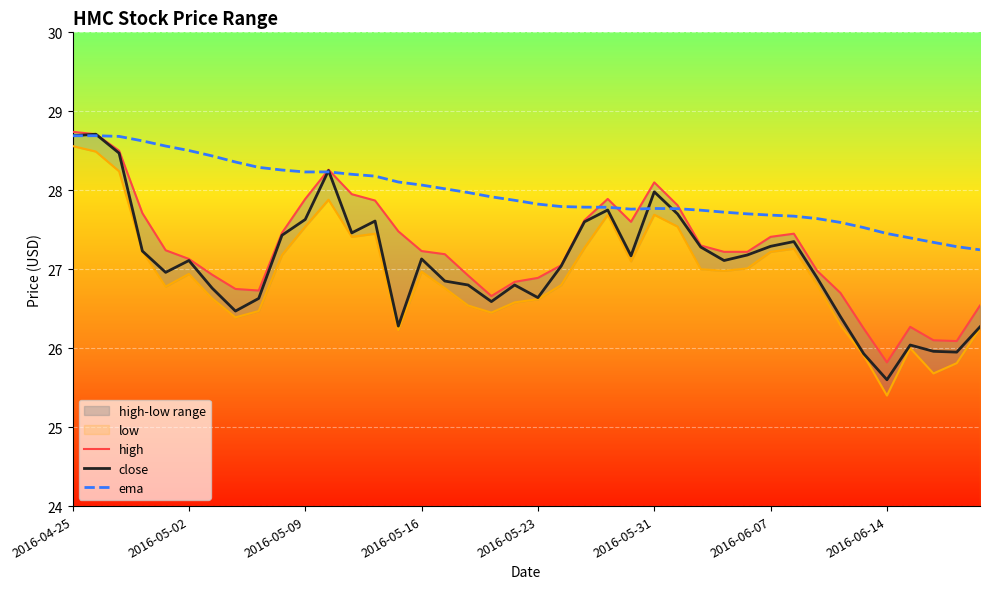

Is the value of close at 13 greater than the value of low at 24?

Yes